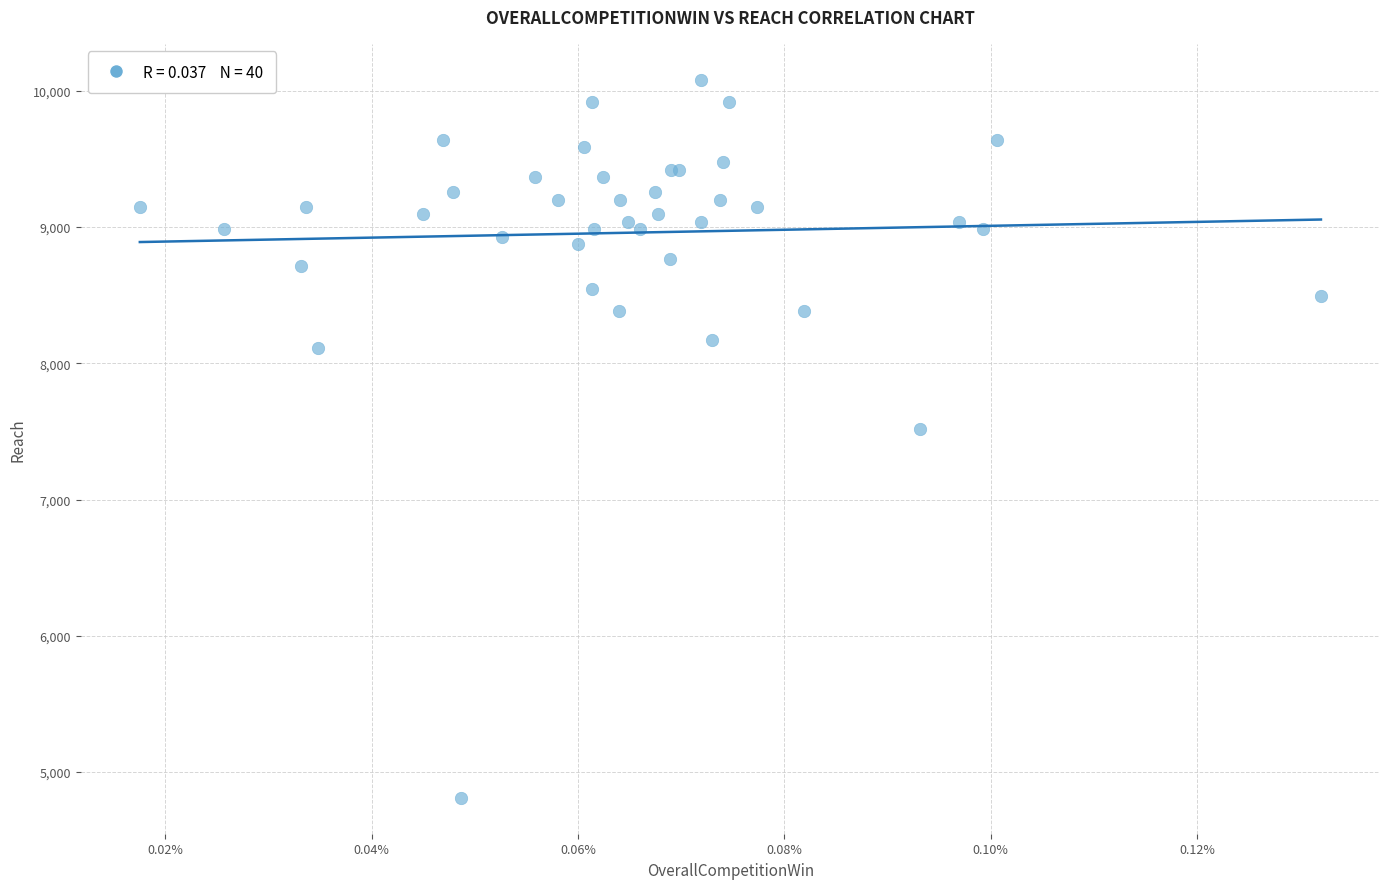

What Y value in the scatter plot is closest to 7445?

7519.4